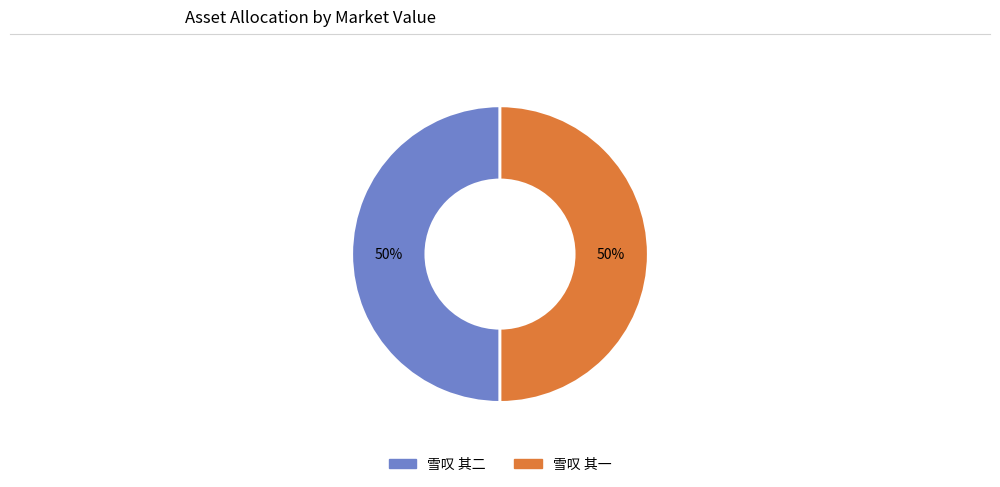

To the nearest percent, what is the combined percentage of 雪叹 其一 and 雪叹 其二?

100%